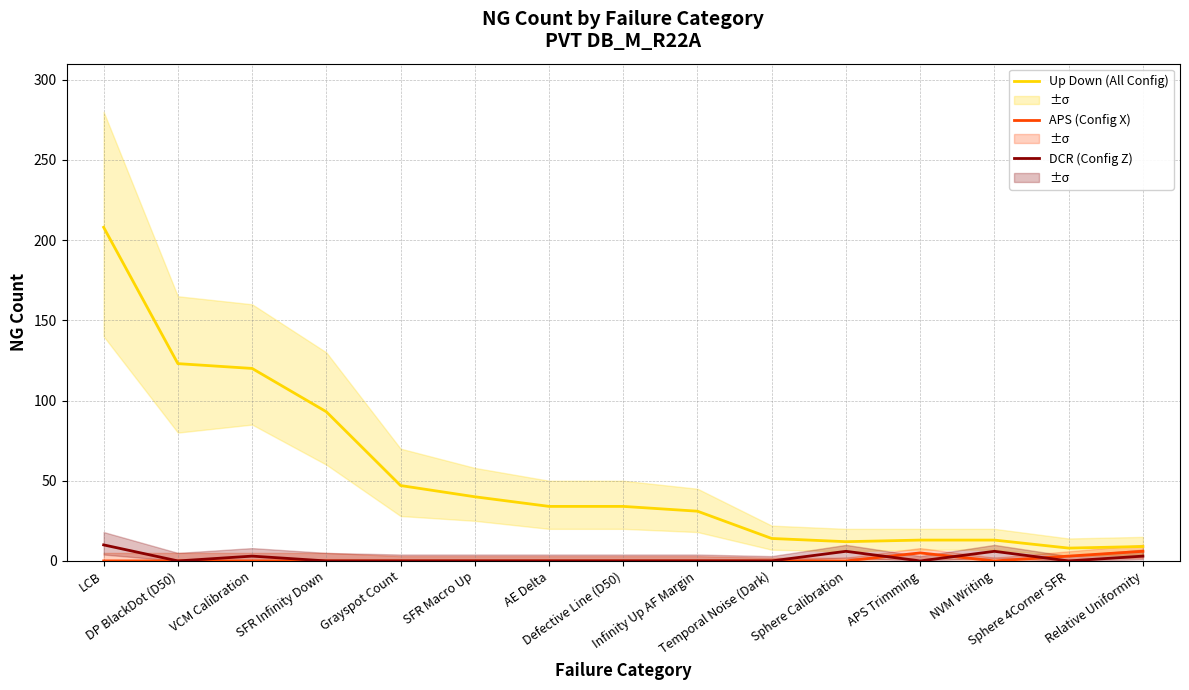

True or false: Up Down (All Config) and DCR (Config Z) cross at least once.

False